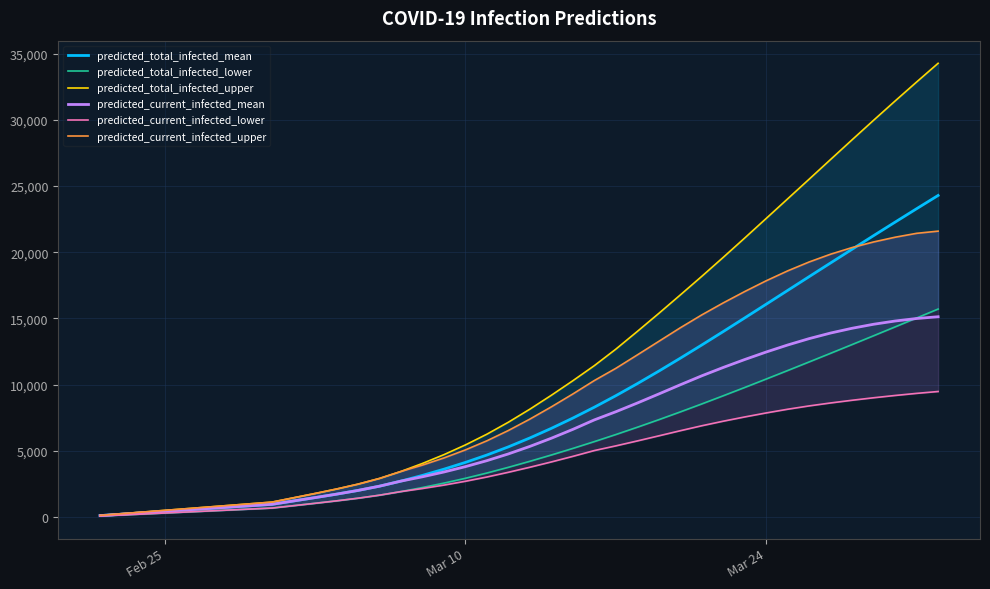

What are all the series names shown in the legend?

predicted_total_infected_mean, predicted_total_infected_lower, predicted_total_infected_upper, predicted_current_infected_mean, predicted_current_infected_lower, predicted_current_infected_upper